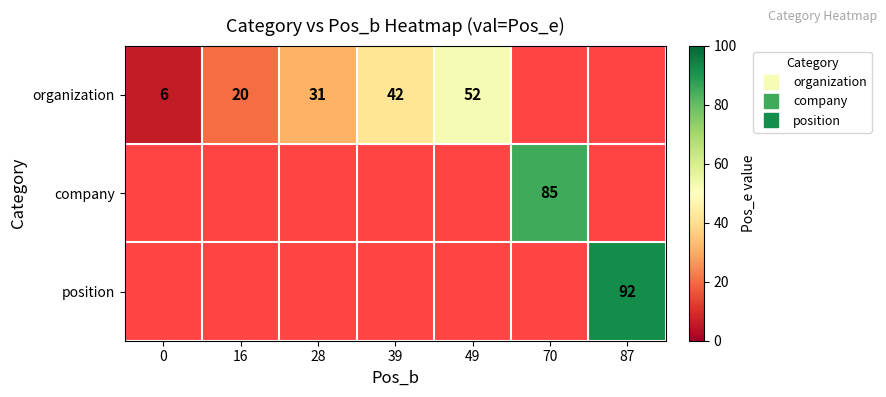

Is the value of position at 16 greater than the value of company at 87?

No